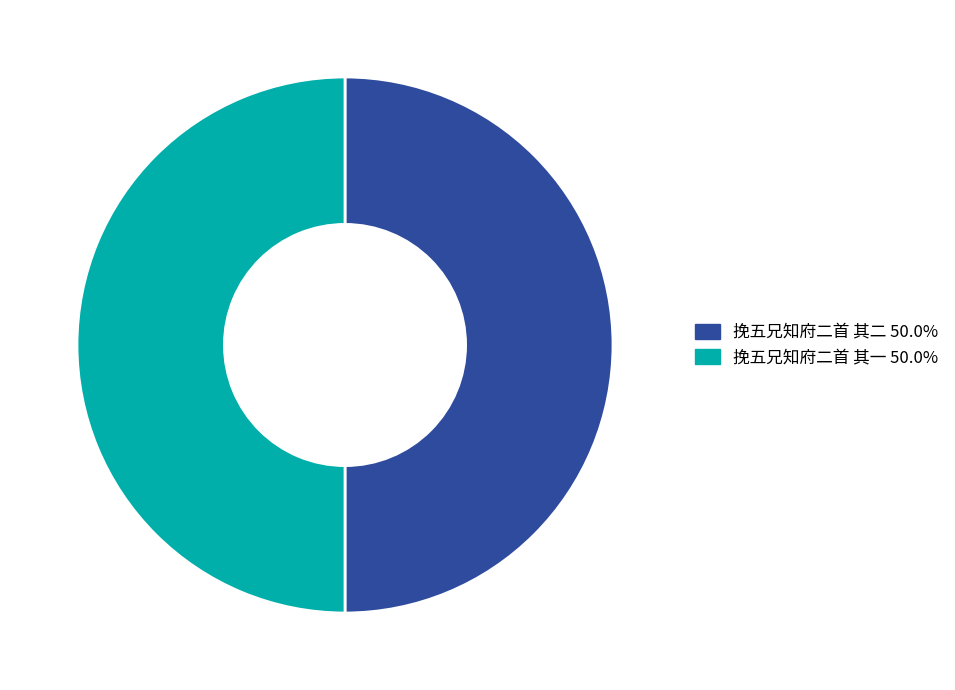

Approximately how many times larger is the value at 挽五兄知府二首 其二 50.0% compared to 挽五兄知府二首 其一 50.0%?

1.0